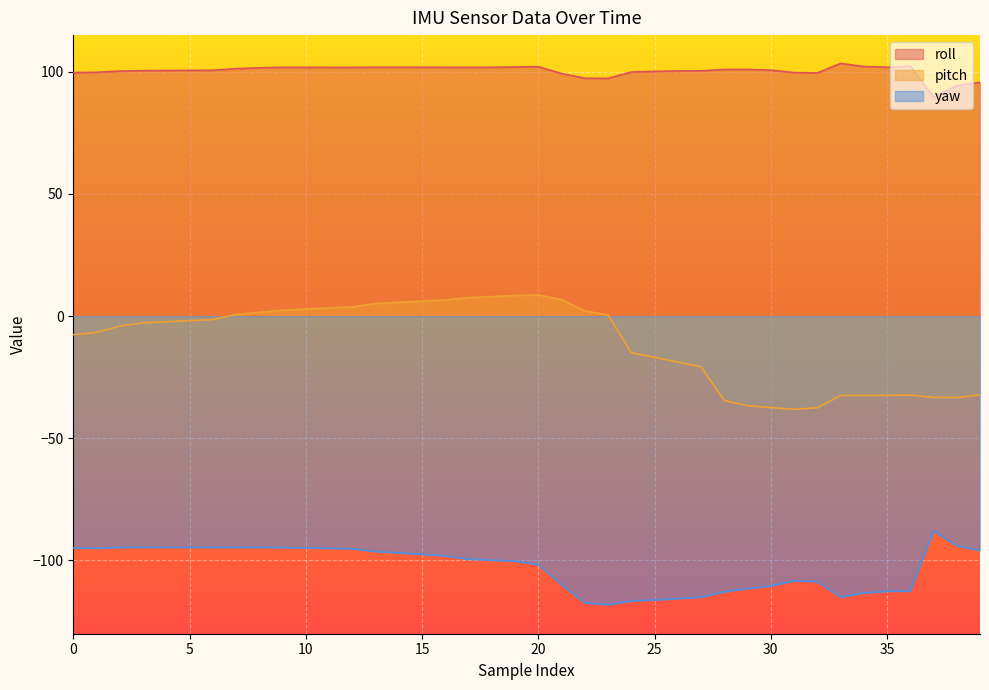

How many data points in roll are less than 100?

11